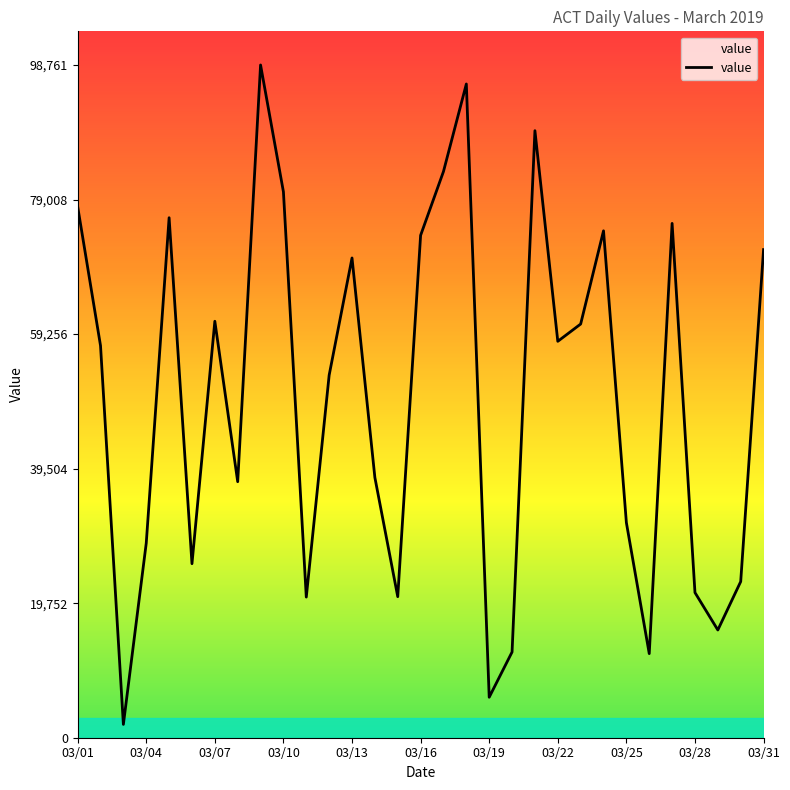

How many points are lower than both their immediate neighbors (excluding endpoints)?

9